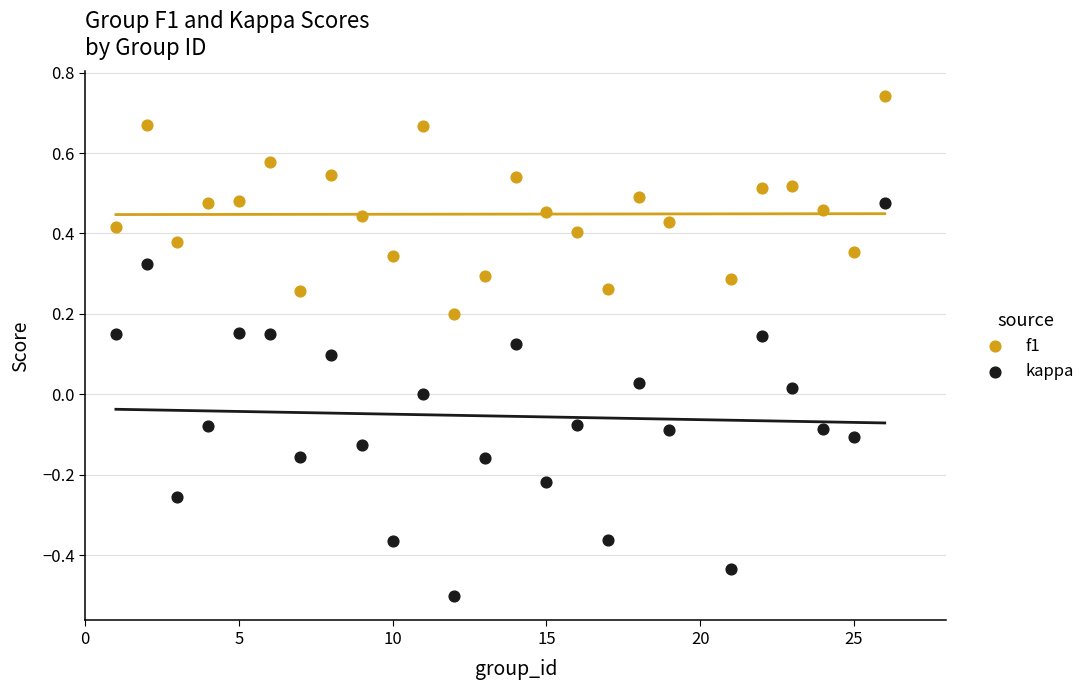

Which series has the largest Y range (max minus min)?

kappa